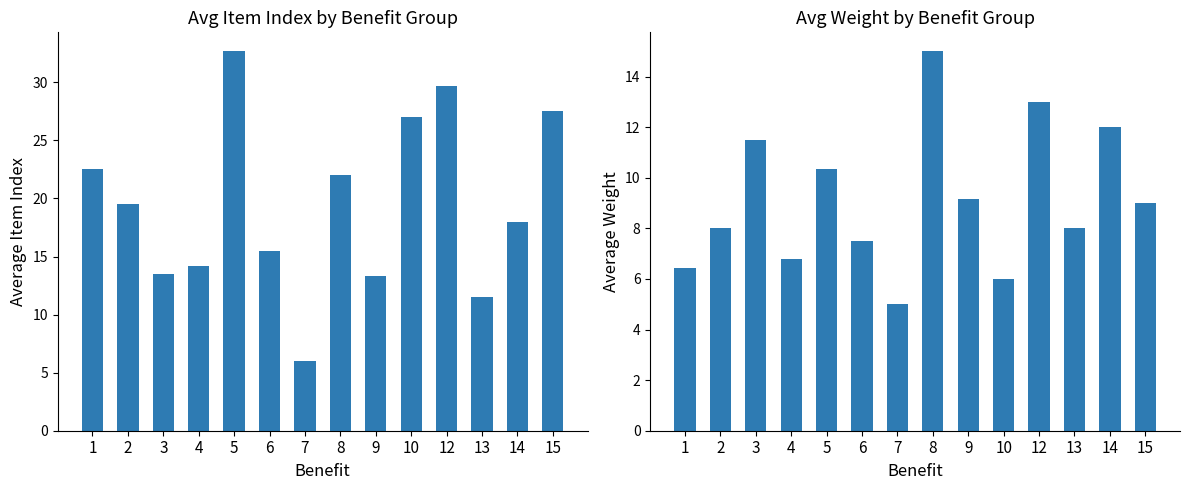

What is the difference between the Avg Weight values at 4 and 12?

6.2